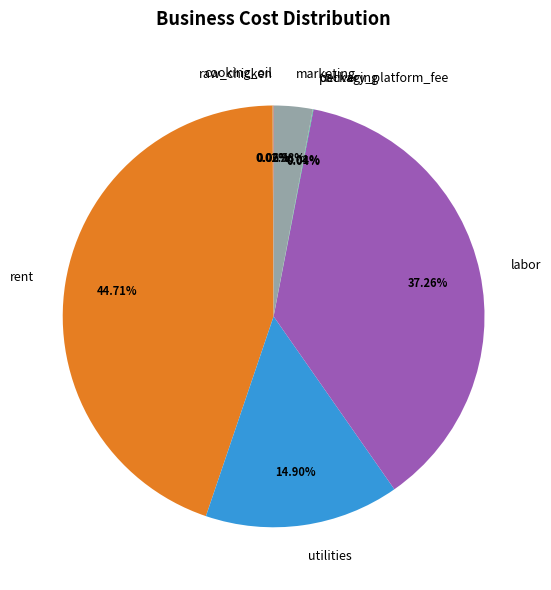

Which category has the biggest portion of the pie?

rent